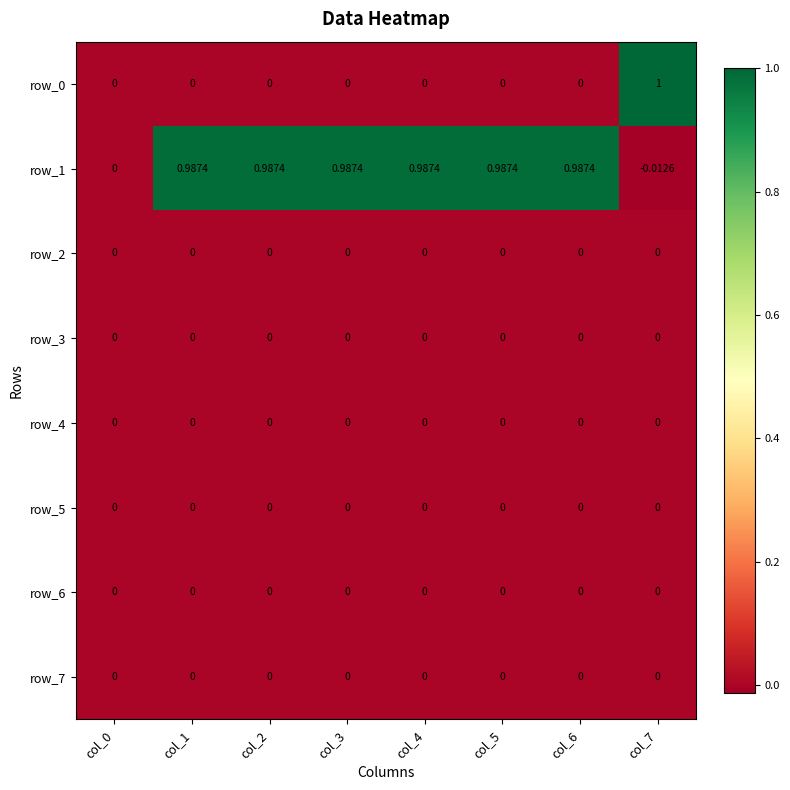

At which category is the sum across all series the highest?

col_1